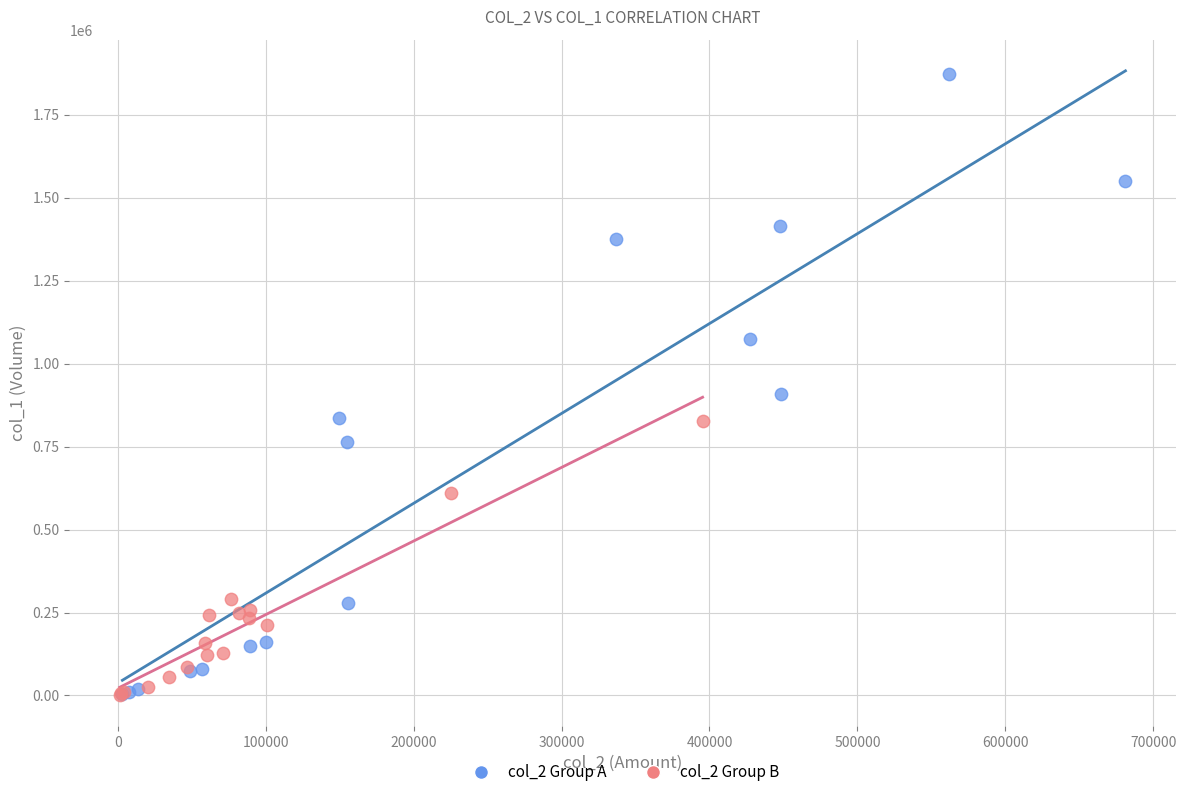

Which series has the widest spread of Y values?

col_2 Group A